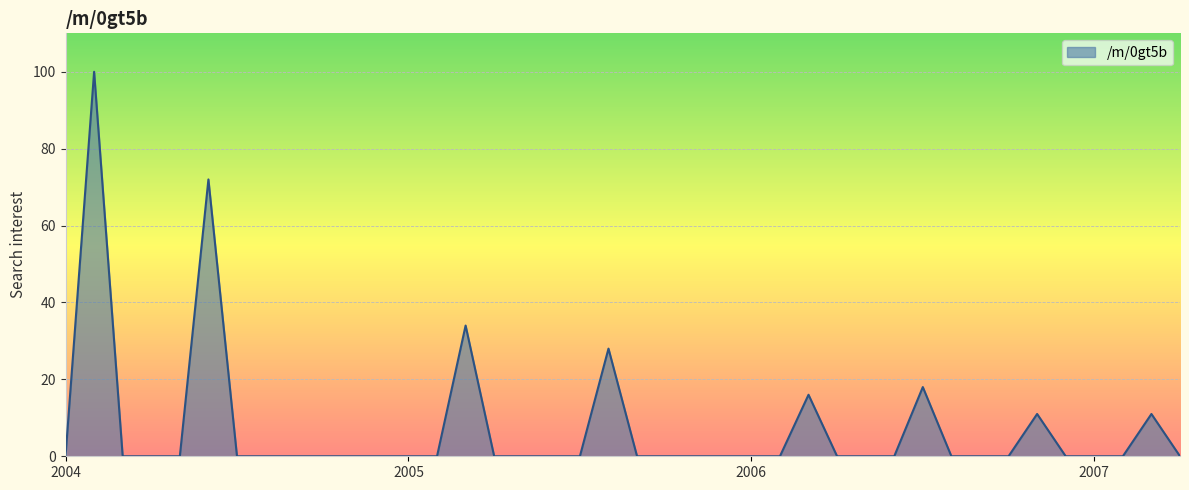

What is the greatest value displayed?

100